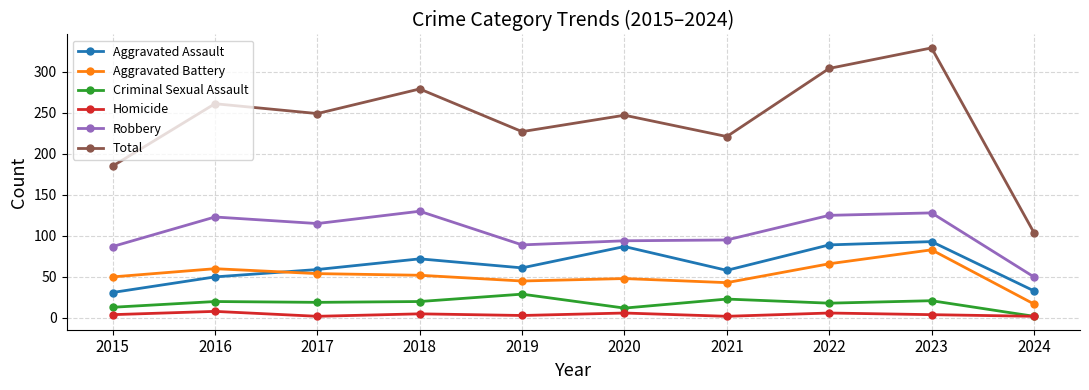

What is the total value across all series at 2022?

608